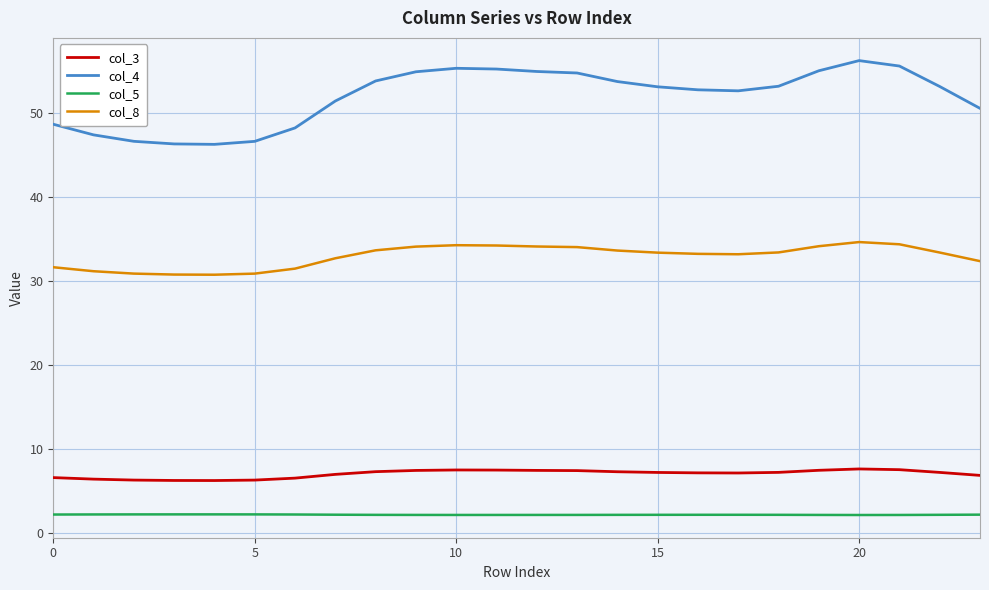

Is this an area chart (filled region under the line)?

No